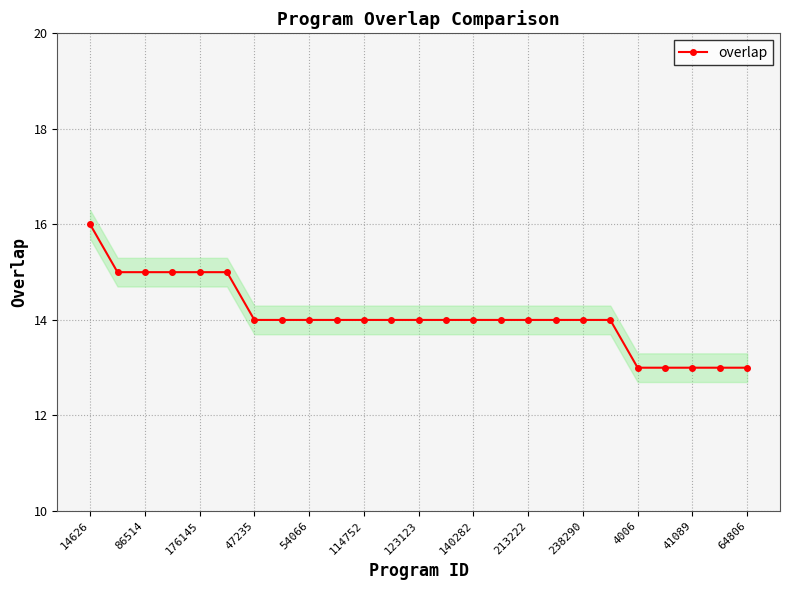

How many categories are shown in the chart?

25